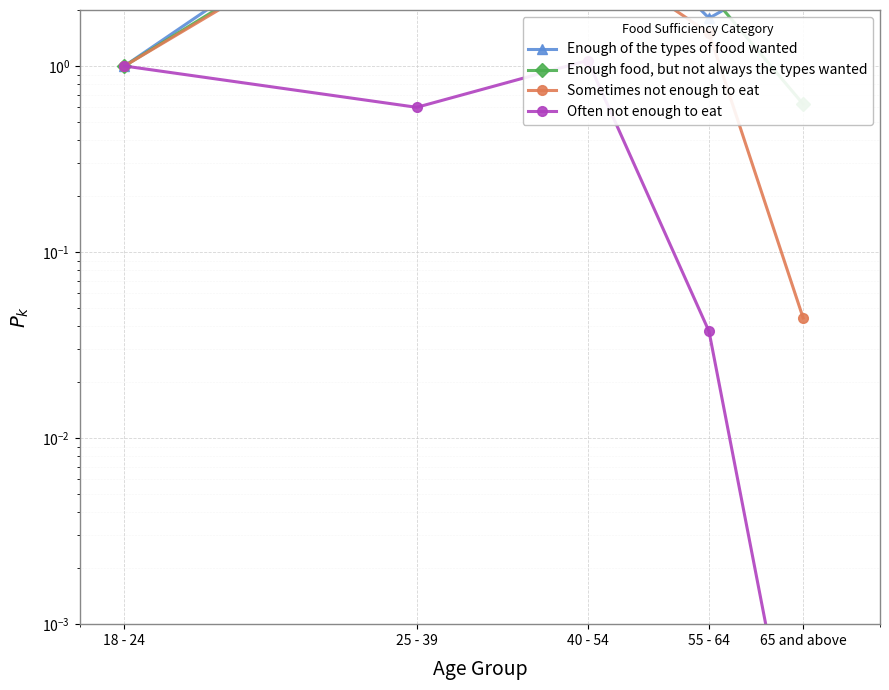

List the series in order of their peak value, lowest first.

Often not enough to eat, Sometimes not enough to eat, Enough food, but not always the types wanted, Enough of the types of food wanted